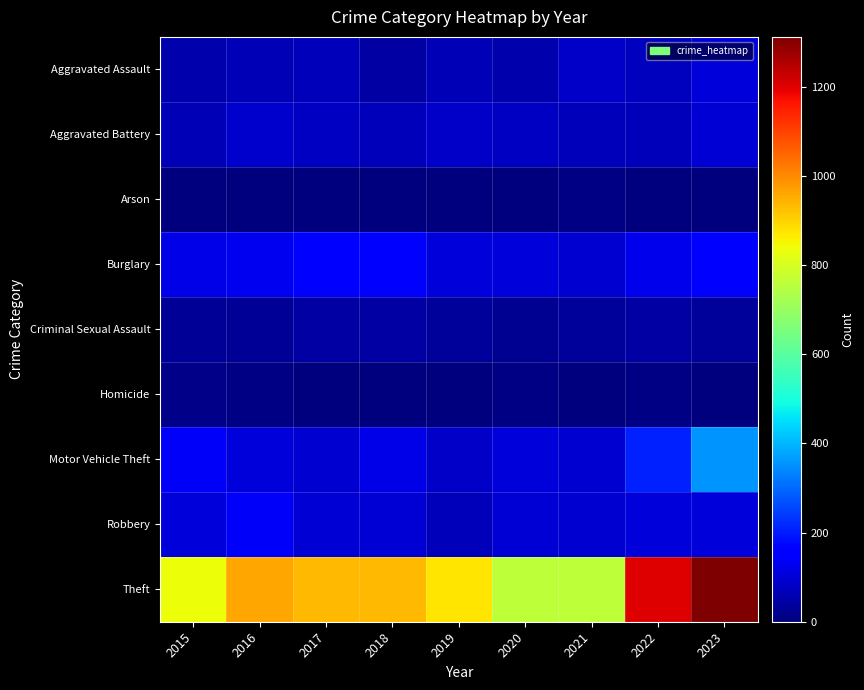

Which has a higher value, 2018 or 2016?

2016